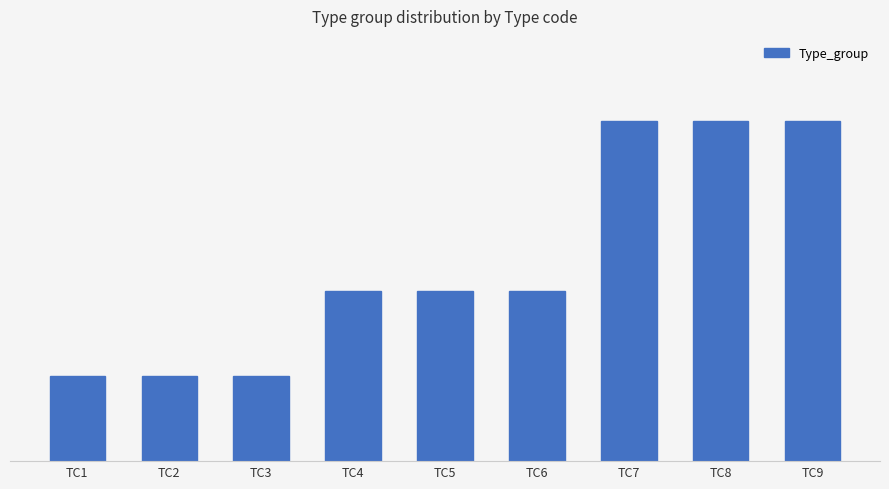

Are the bars horizontal?

No